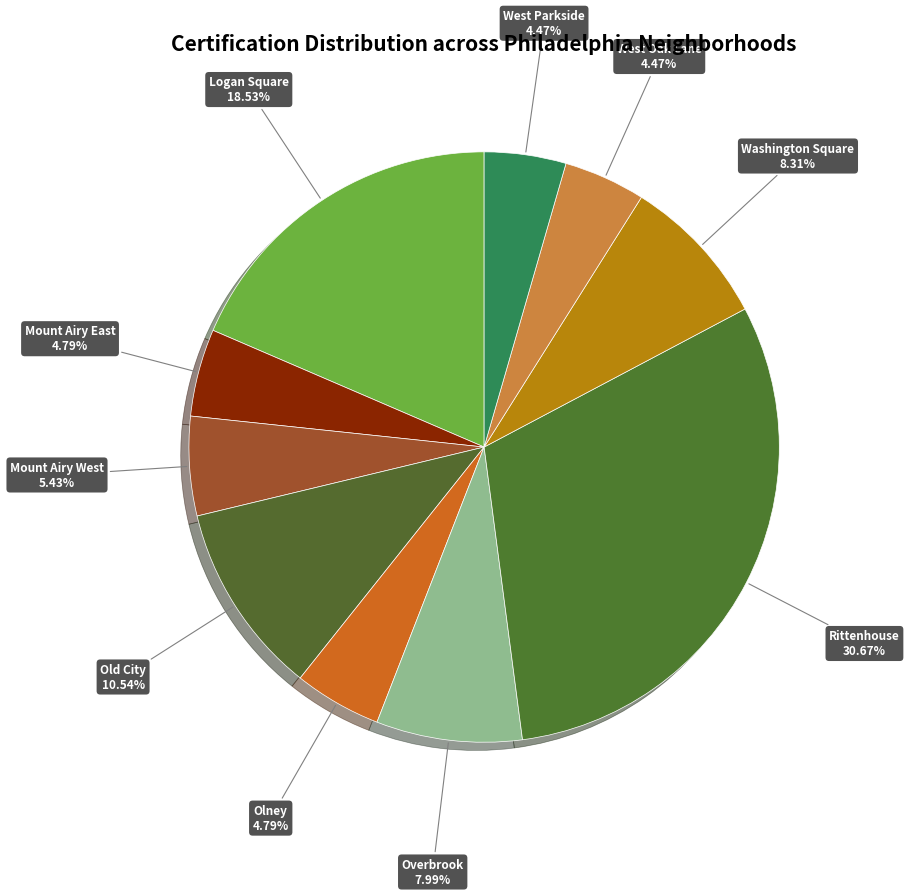

Is it true that Rittenhouse is 31% of the pie?

True